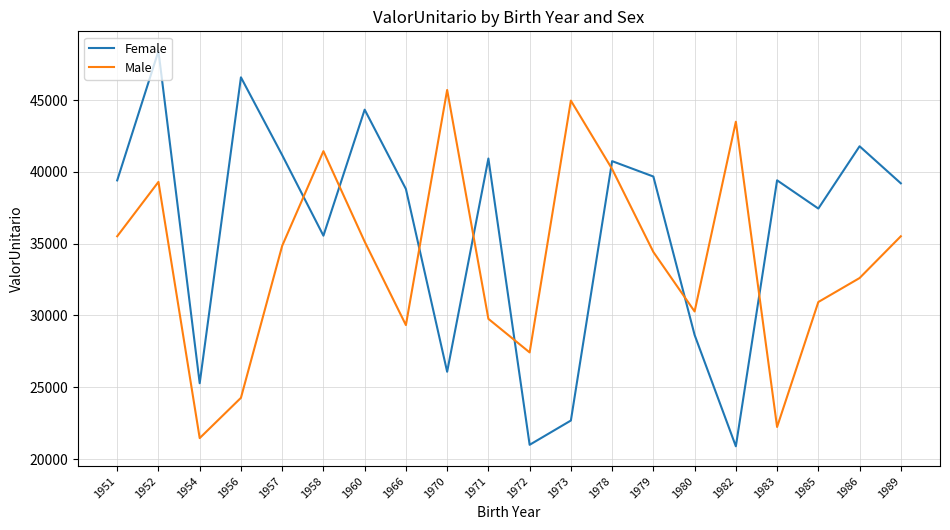

Is it true that Female equals 22747.3 at 1956?

False